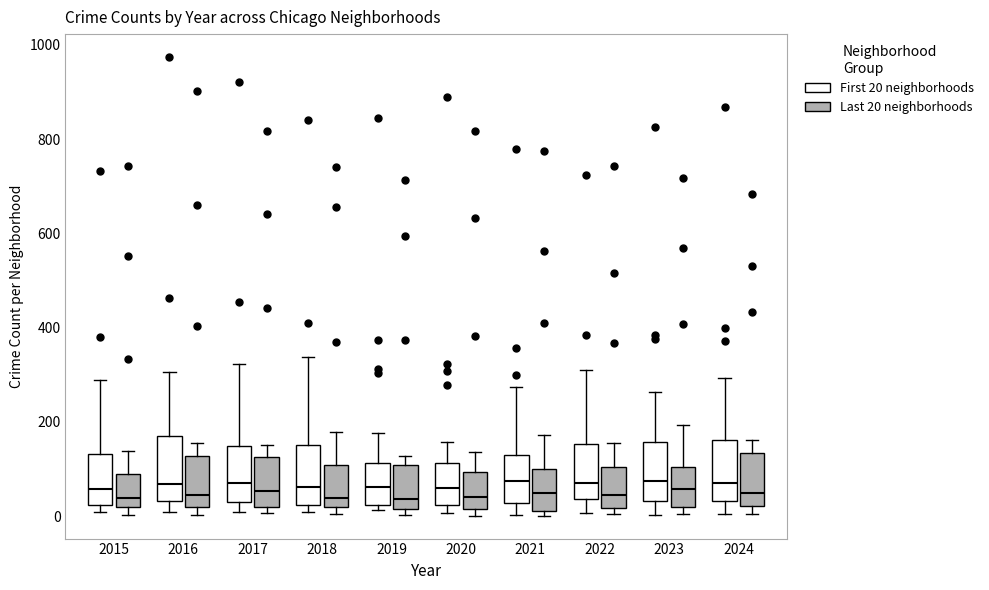

Reading left to right, read every box against the y-axis: the position of its median line, the range the box covers, and the ends of its whiskers. The values are not printed on the chart, so give them approximately, as read against the axis.

2015 (First 20 neighborhoods): median 60, box 20 to 140, whiskers 0 to 280
2015 (Last 20 neighborhoods): median 40, box 20 to 100, whiskers 0 to 140
2016 (First 20 neighborhoods): median 60, box 40 to 160, whiskers 0 to 300
2016 (Last 20 neighborhoods): median 40, box 20 to 120, whiskers 0 to 160
2017 (First 20 neighborhoods): median 60, box 20 to 140, whiskers 0 to 320
2017 (Last 20 neighborhoods): median 60, box 20 to 120, whiskers 0 to 160
2018 (First 20 neighborhoods): median 60, box 20 to 160, whiskers 0 to 340
2018 (Last 20 neighborhoods): median 40, box 20 to 100, whiskers 0 to 180
2019 (First 20 neighborhoods): median 60, box 20 to 120, whiskers 20 (just below the box's lower edge) to 180
2019 (Last 20 neighborhoods): median 40, box 20 to 100, whiskers 0 to 120
2020 (First 20 neighborhoods): median 60, box 20 to 120, whiskers 0 to 160
2020 (Last 20 neighborhoods): median 40, box 20 to 100, whiskers 0 to 140
2021 (First 20 neighborhoods): median 80, box 20 to 120, whiskers 0 to 280
2021 (Last 20 neighborhoods): median 40, box 20 to 100, whiskers 0 to 180
2022 (First 20 neighborhoods): median 80, box 40 to 160, whiskers 0 to 320
2022 (Last 20 neighborhoods): median 40, box 20 to 100, whiskers 0 to 160
2023 (First 20 neighborhoods): median 80, box 40 to 160, whiskers 0 to 260
2023 (Last 20 neighborhoods): median 60, box 20 to 100, whiskers 0 to 200
2024 (First 20 neighborhoods): median 80, box 40 to 160, whiskers 0 to 300
2024 (Last 20 neighborhoods): median 60, box 20 to 140, whiskers 0 to 160